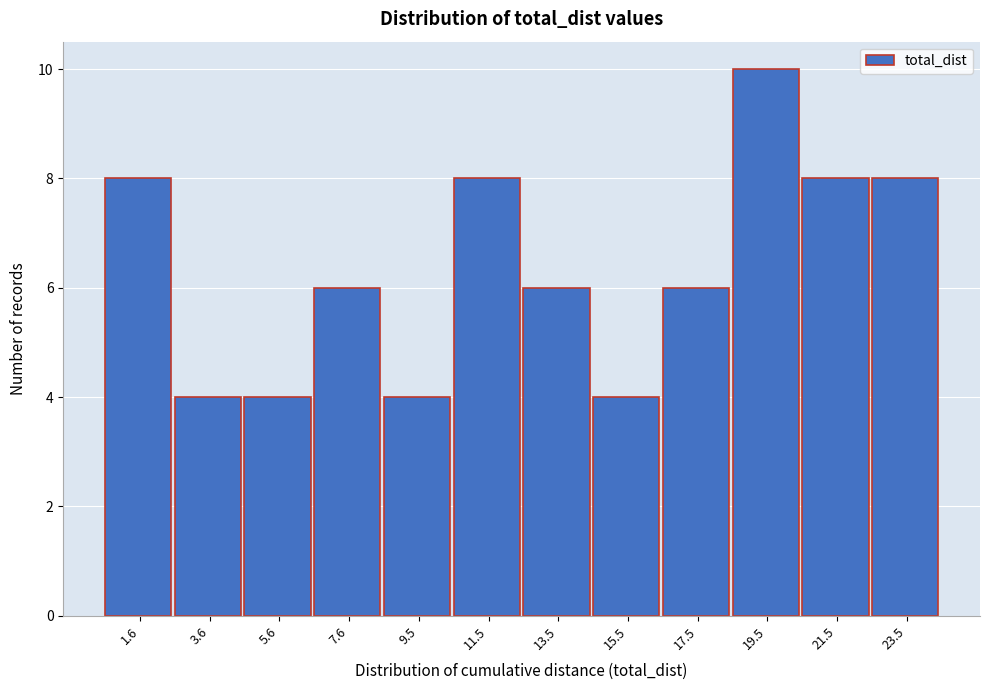

Reading right to left, what are all the values shown in this chart?

8	8	10	6	4	6	8	4	6	4	4	8